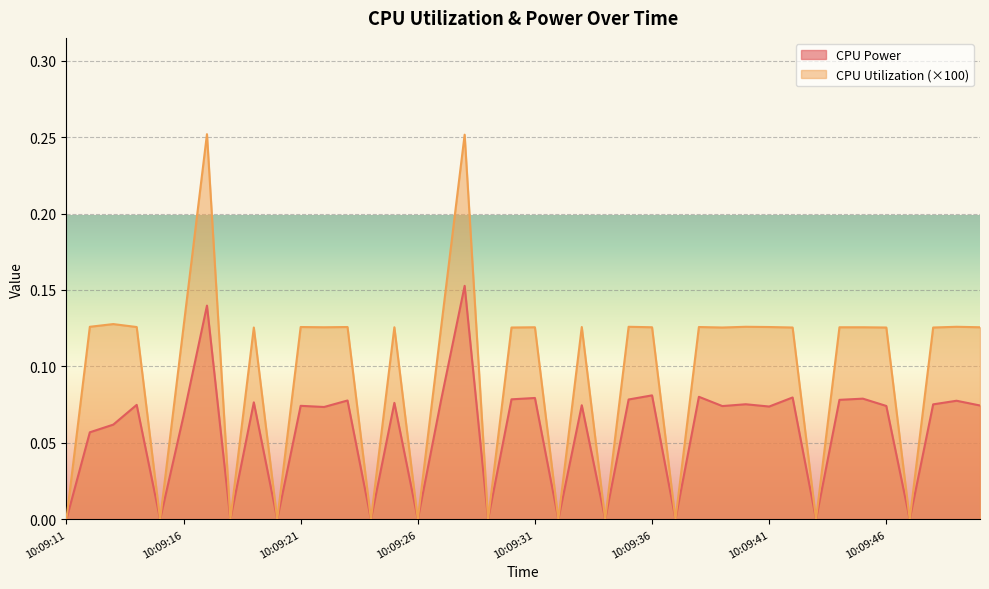

List the series in order of their overall mean, lowest first.

CPU Power, CPU Utilization (×100)